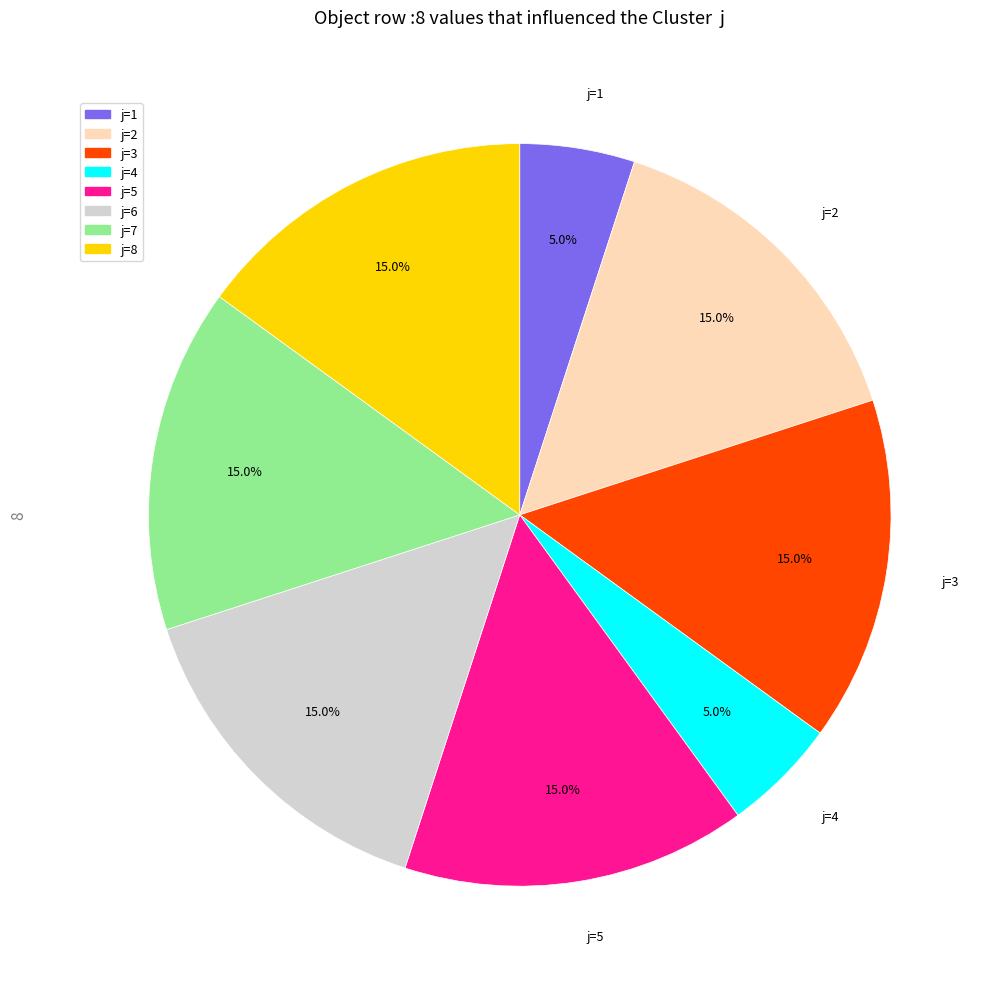

How many segments does this pie chart have?

8